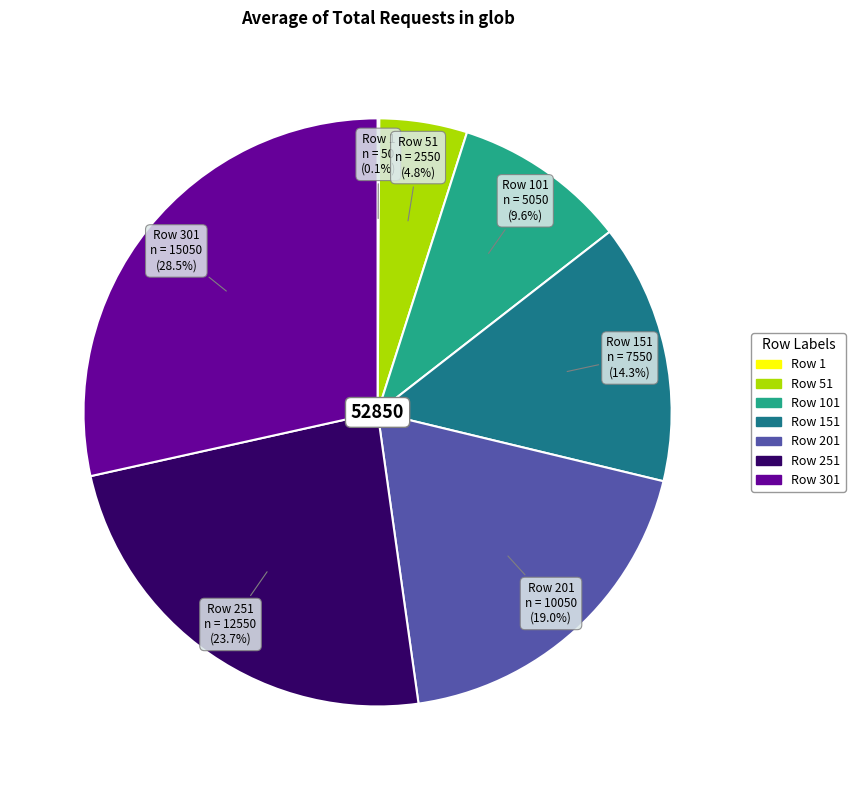

Is there a majority slice in this chart?

No